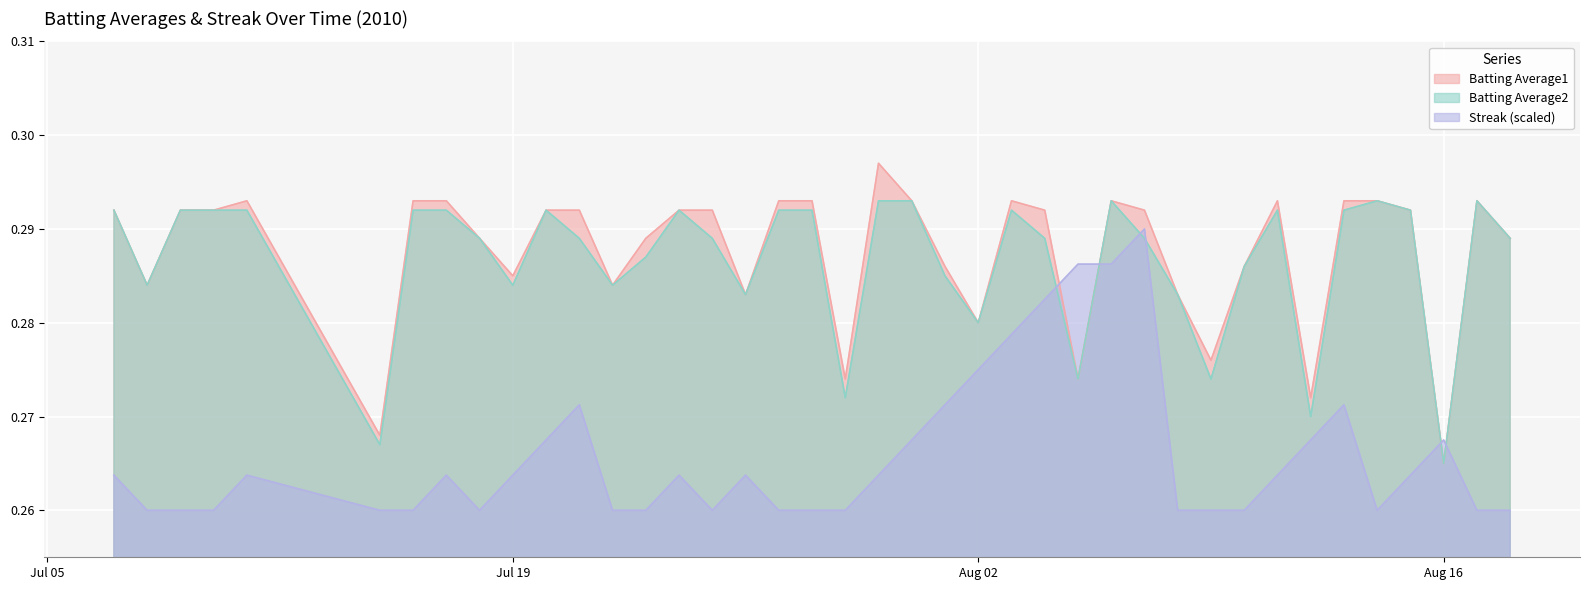

Where is Batting Average2 nearest to the value 0?

Aug 16